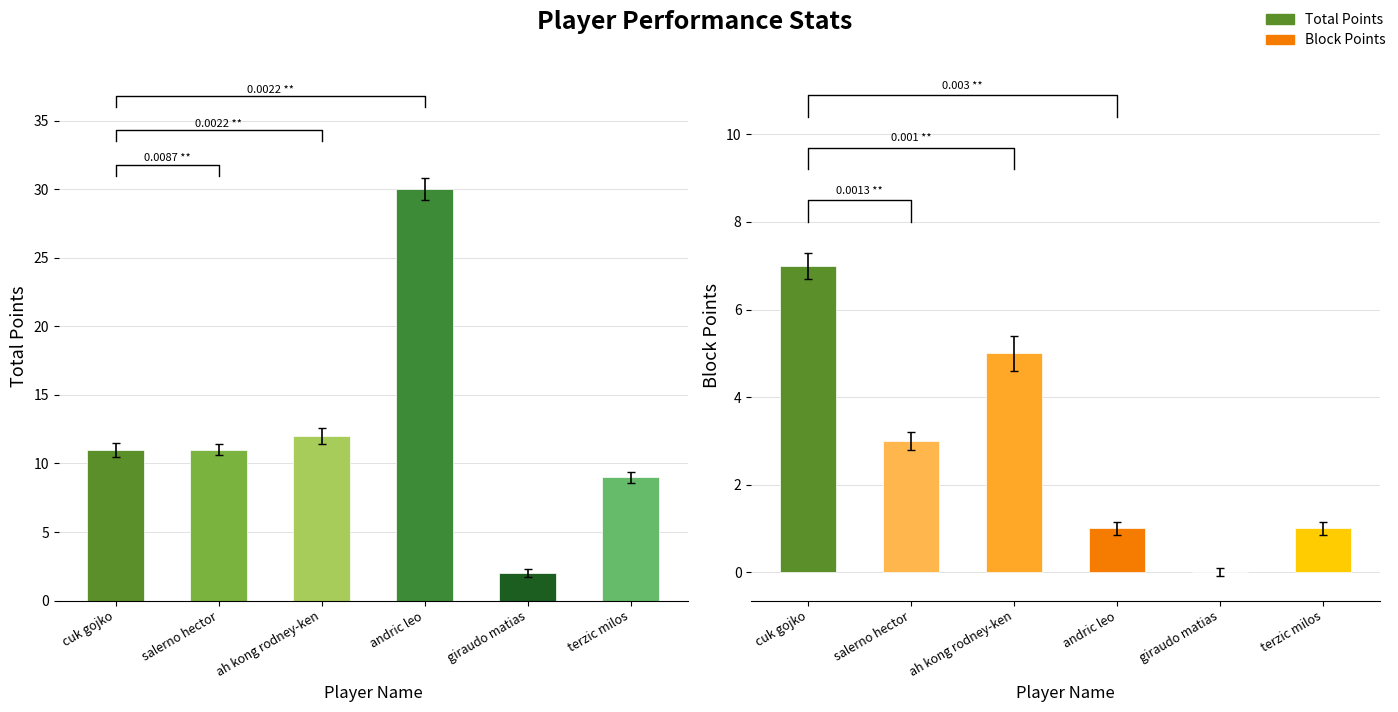

How many bars are there in each group?

2